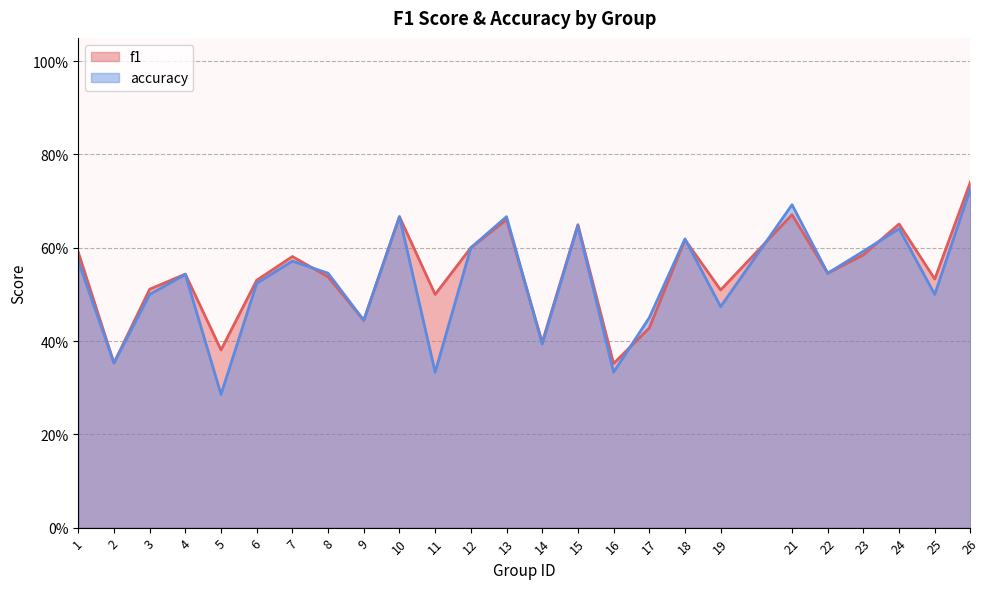

Reading left to right, what are all the values shown in this chart?

f1: 0.6	0.4	0.5	0.5	0.4	0.5	0.6	0.5	0.4	0.7	0.5	0.6	0.7	0.4	0.6	0.4	0.4	0.6	0.5	0.7	0.5	0.6	0.7	0.5	0.7
accuracy: 0.6	0.4	0.5	0.5	0.3	0.5	0.6	0.5	0.4	0.7	0.3	0.6	0.7	0.4	0.6	0.3	0.5	0.6	0.5	0.7	0.5	0.6	0.6	0.5	0.7